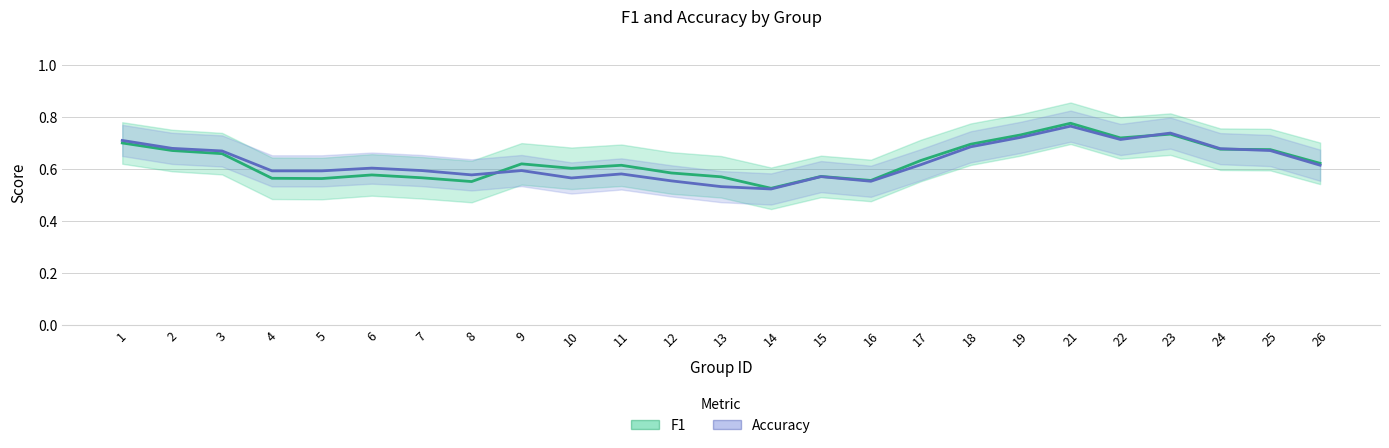

Read the f1 value at 4.

0.6